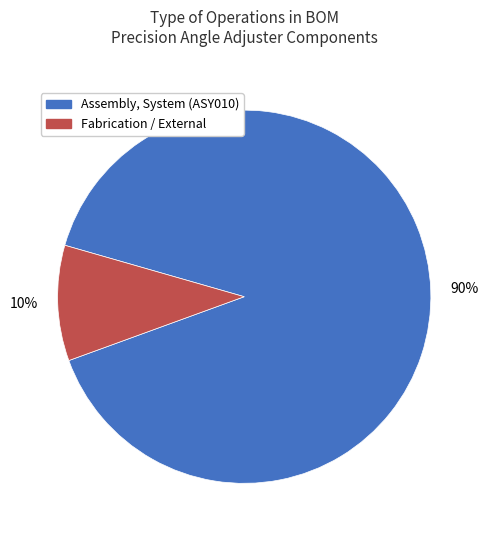

To the nearest percent, what percentage of the pie is Fabrication / External?

10%